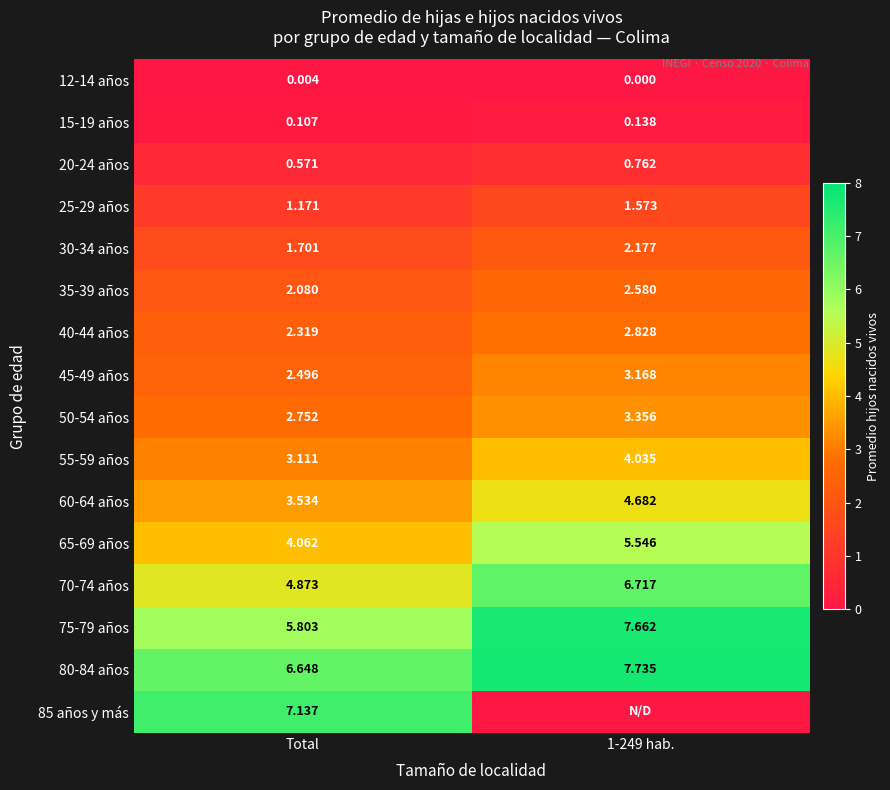

Is the value of 85 años y más at Total greater than the value of 25-29 años at 1-249 hab.?

Yes